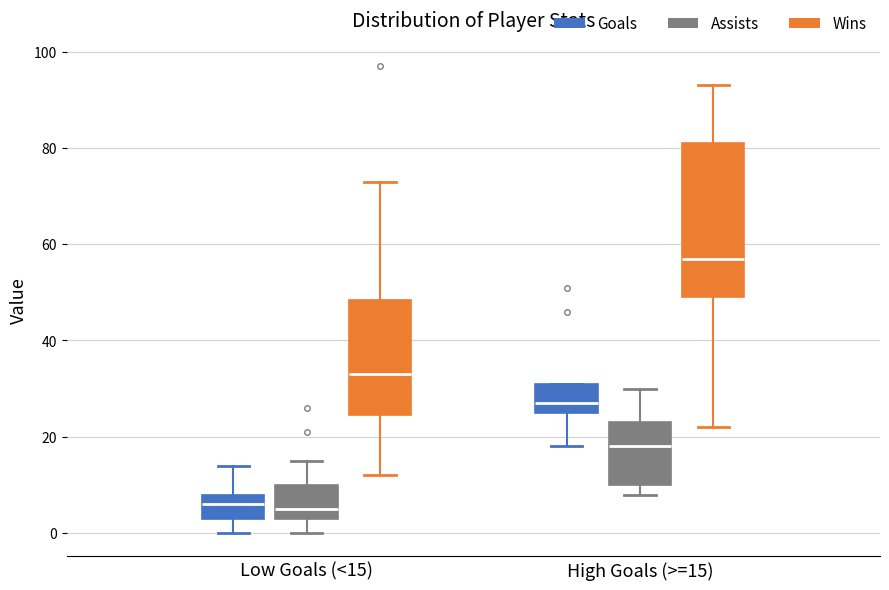

Which box has the highest median line?

High Goals (>=15) (Wins)